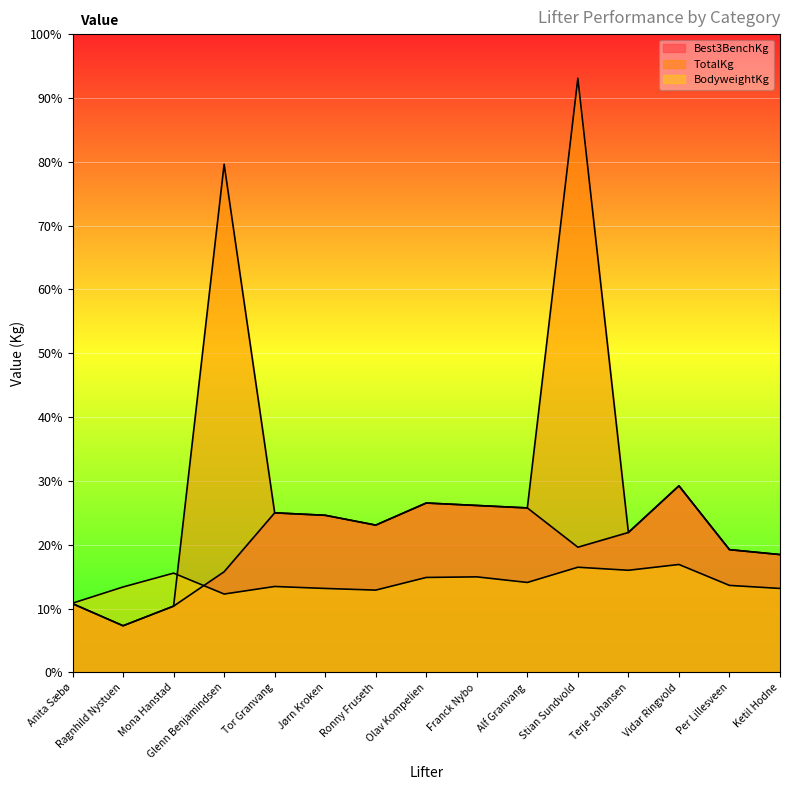

Which category has the highest value across all series?

Stian Sundvold